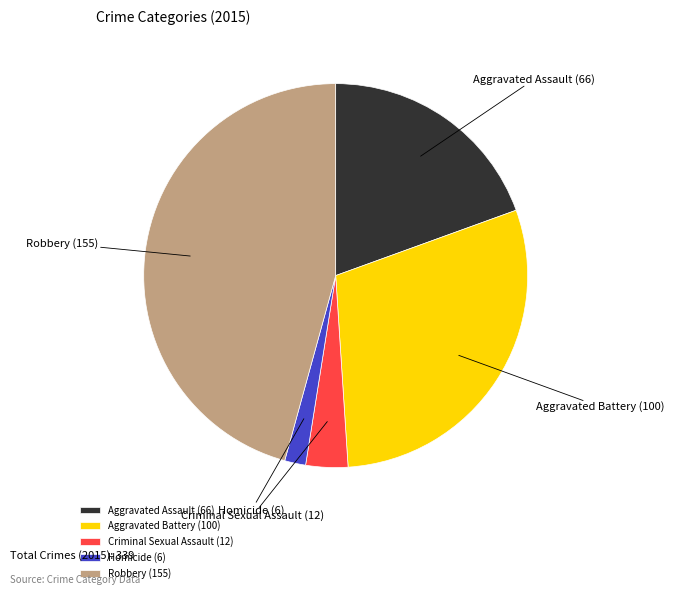

Is there any slice that represents more than half of the pie?

No